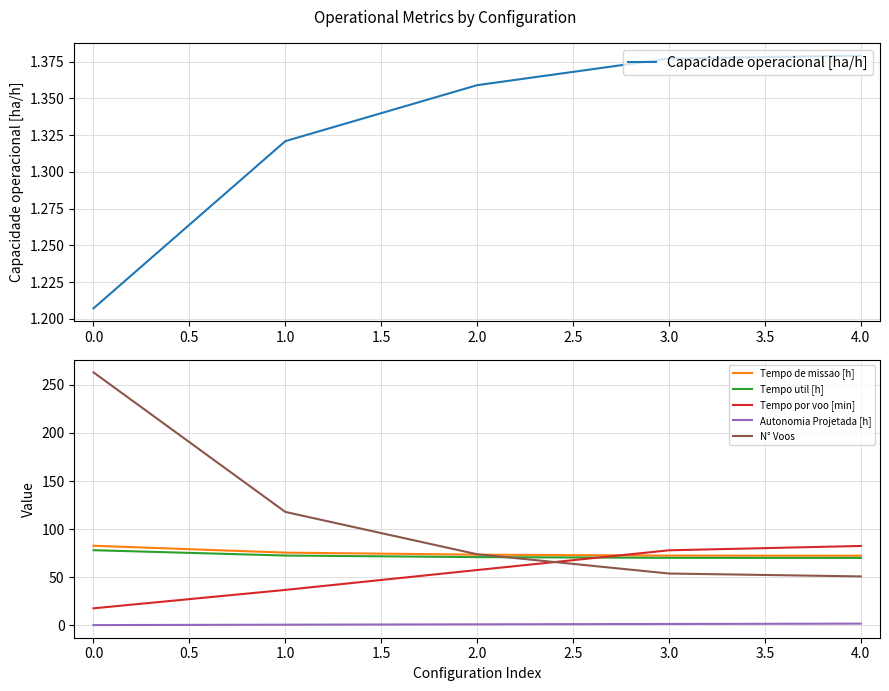

The N° Voos series shows 118.7 at 2.0. True or false?

False